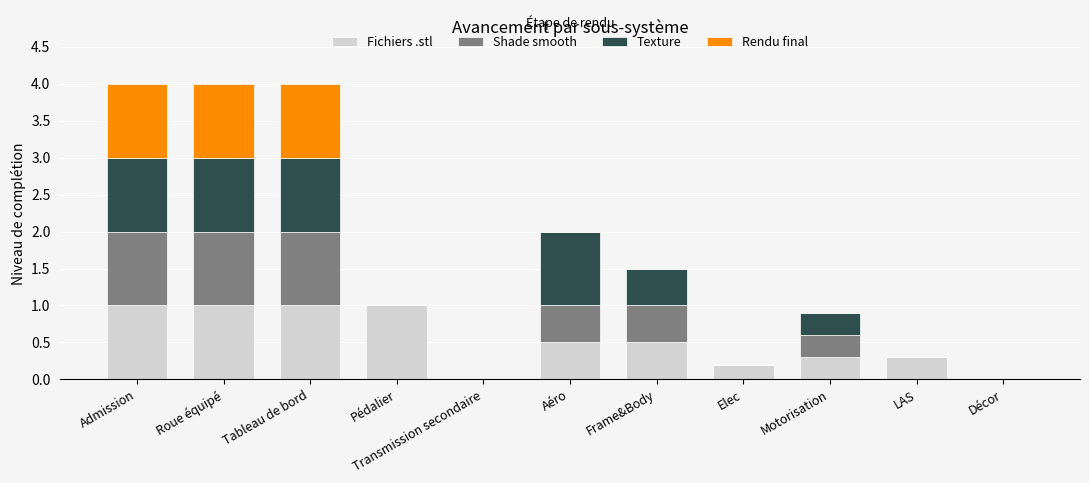

What is the total value across all series at Motorisation?

0.9